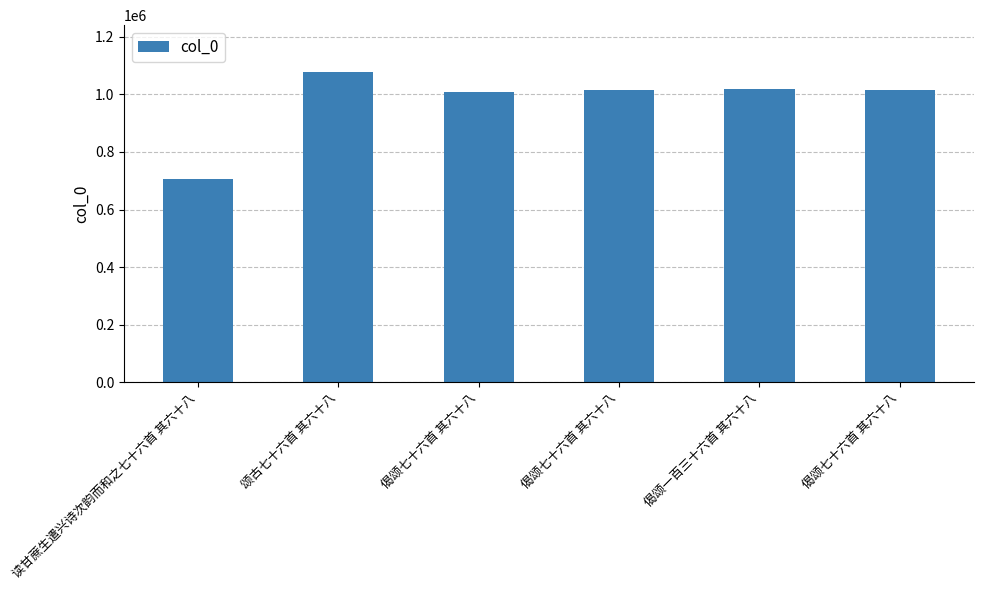

What is the maximum value shown in the chart?

1078655